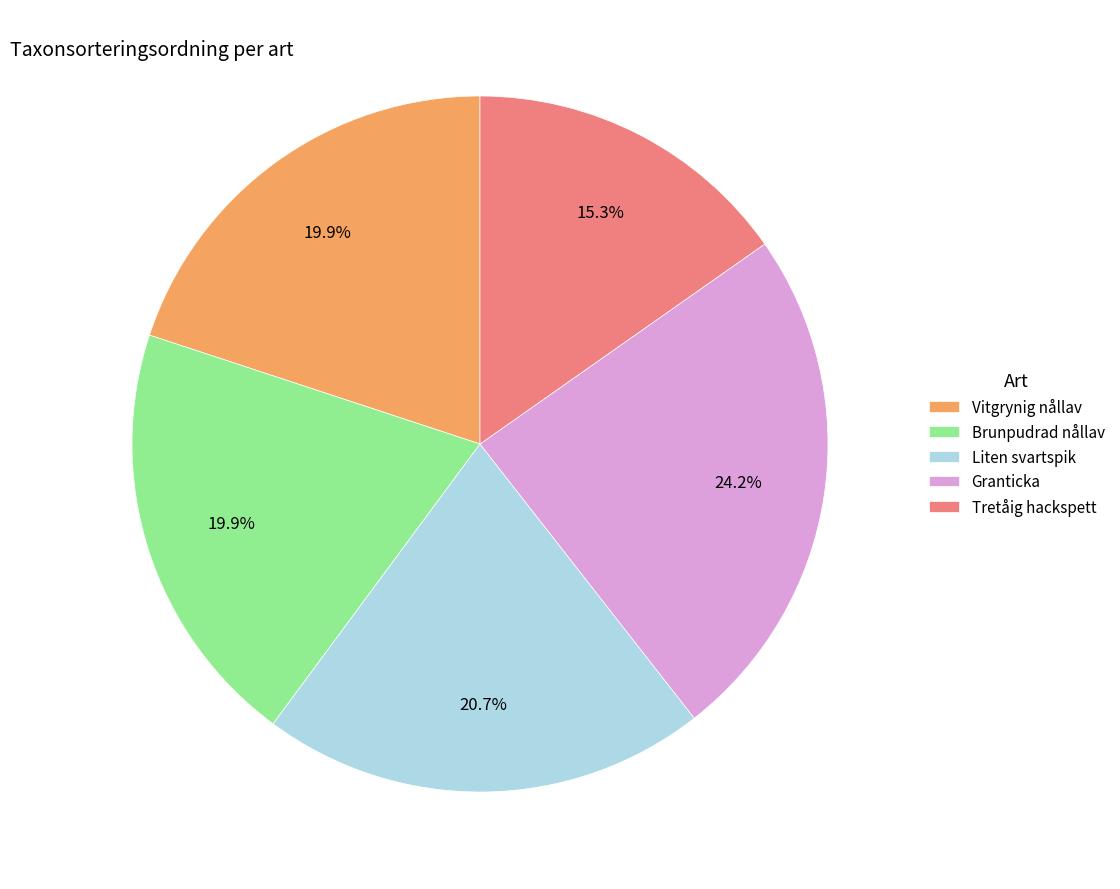

Between Granticka and Brunpudrad nållav, which is larger?

Granticka